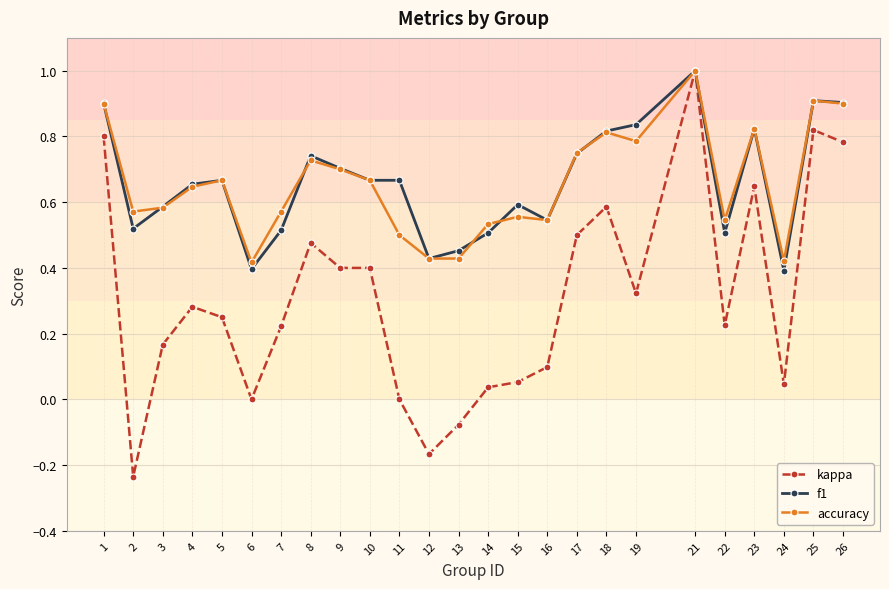

Is it true that kappa equals 0.0 at 16?

False